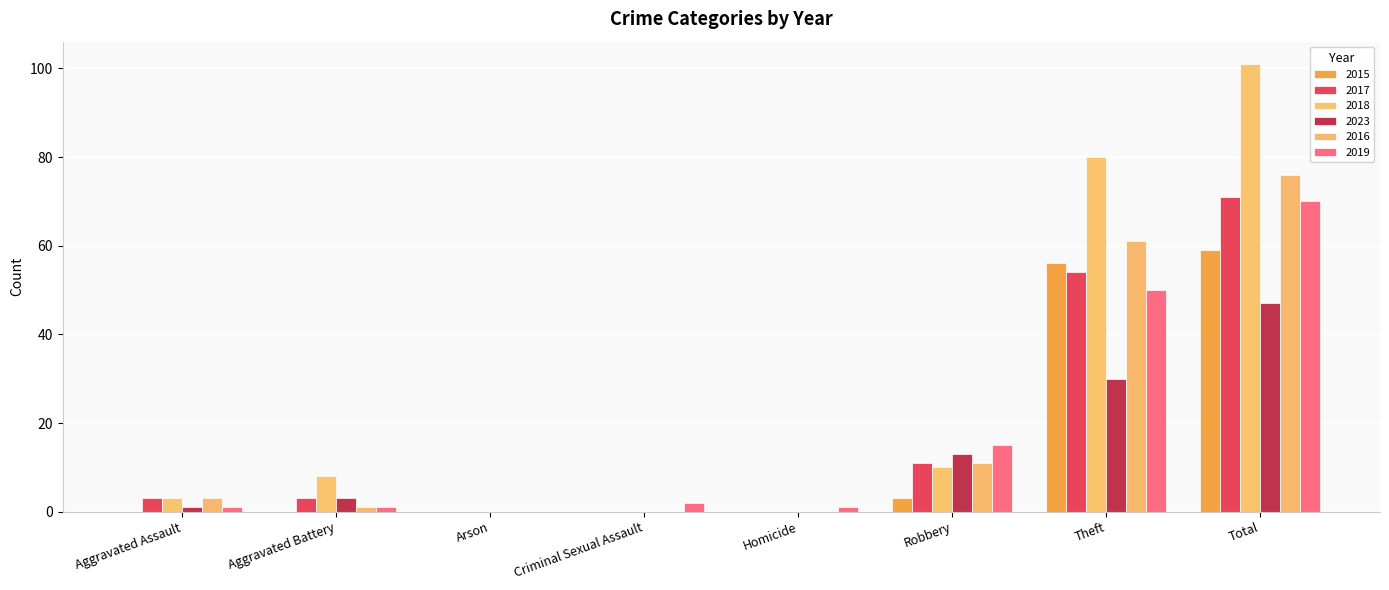

How many positive values does the 2019 series have?

7